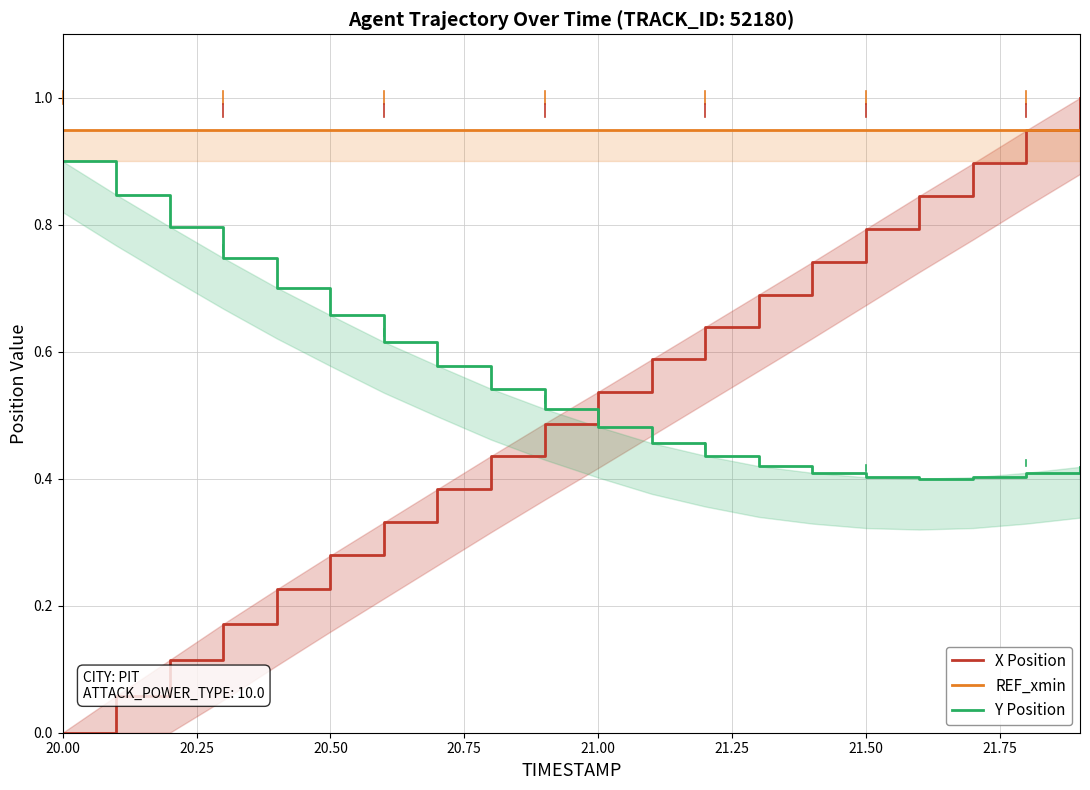

In Y Position, how many points are lower than both neighbors (excluding endpoints)?

1